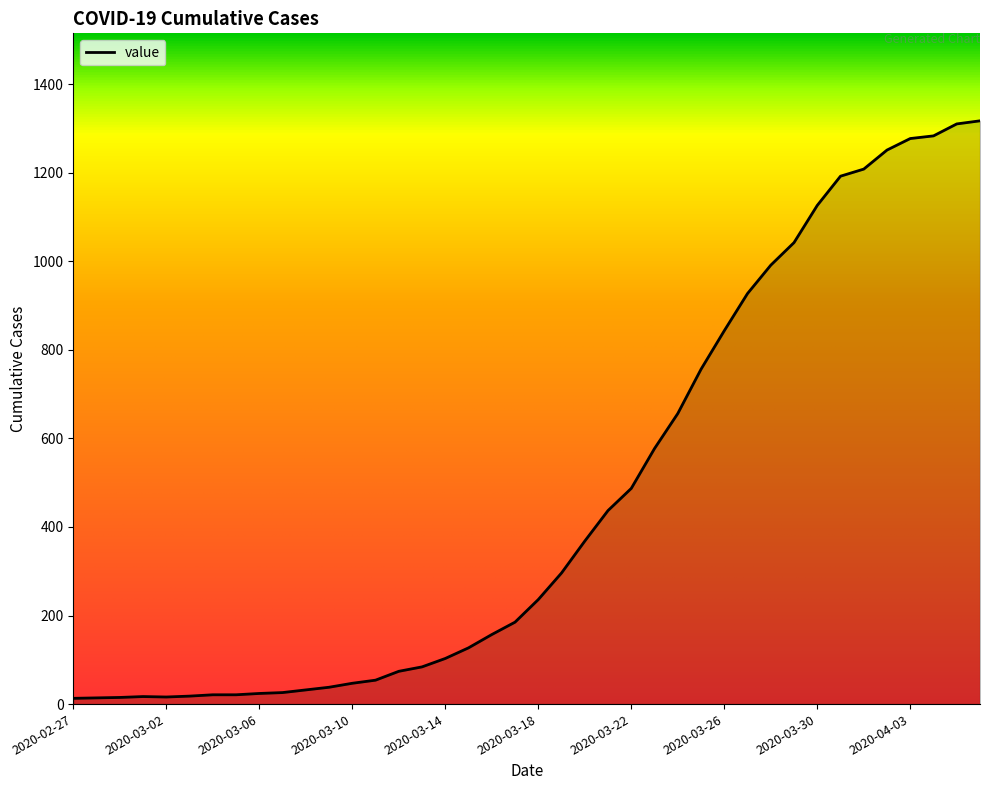

What is the maximum value shown in the chart?

1317